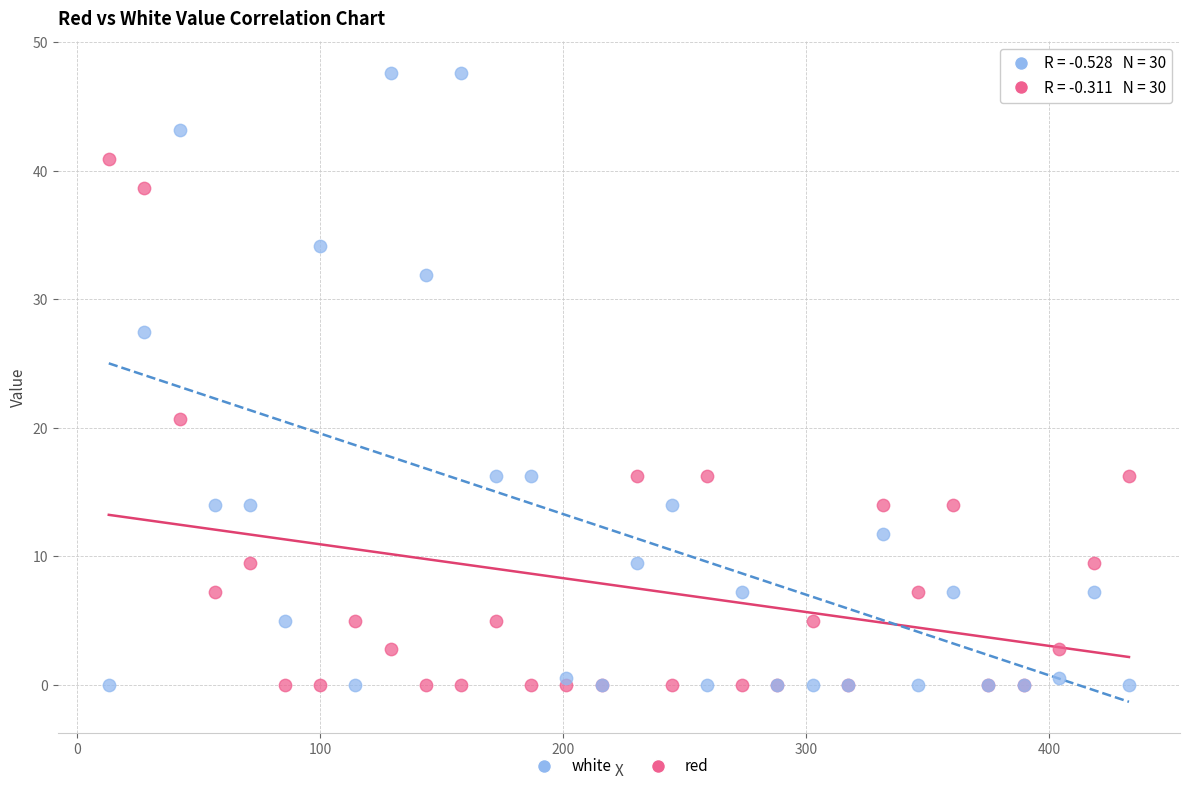

Which series reaches the maximum Y coordinate?

white